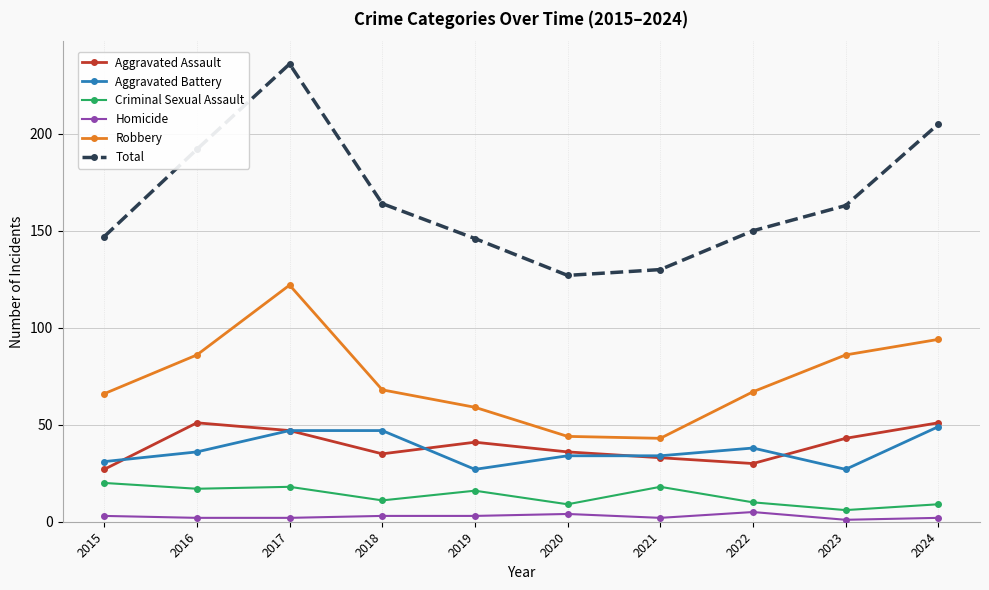

Reading left to right, what are all the values shown in this chart?

Aggravated Assault: 27	51	47	35	41	36	33	30	43	51
Aggravated Battery: 31	36	47	47	27	34	34	38	27	49
Criminal Sexual Assault: 20	17	18	11	16	9	18	10	6	9
Homicide: 3	2	2	3	3	4	2	5	1	2
Robbery: 66	86	122	68	59	44	43	67	86	94
Total: 147	192	236	164	146	127	130	150	163	205